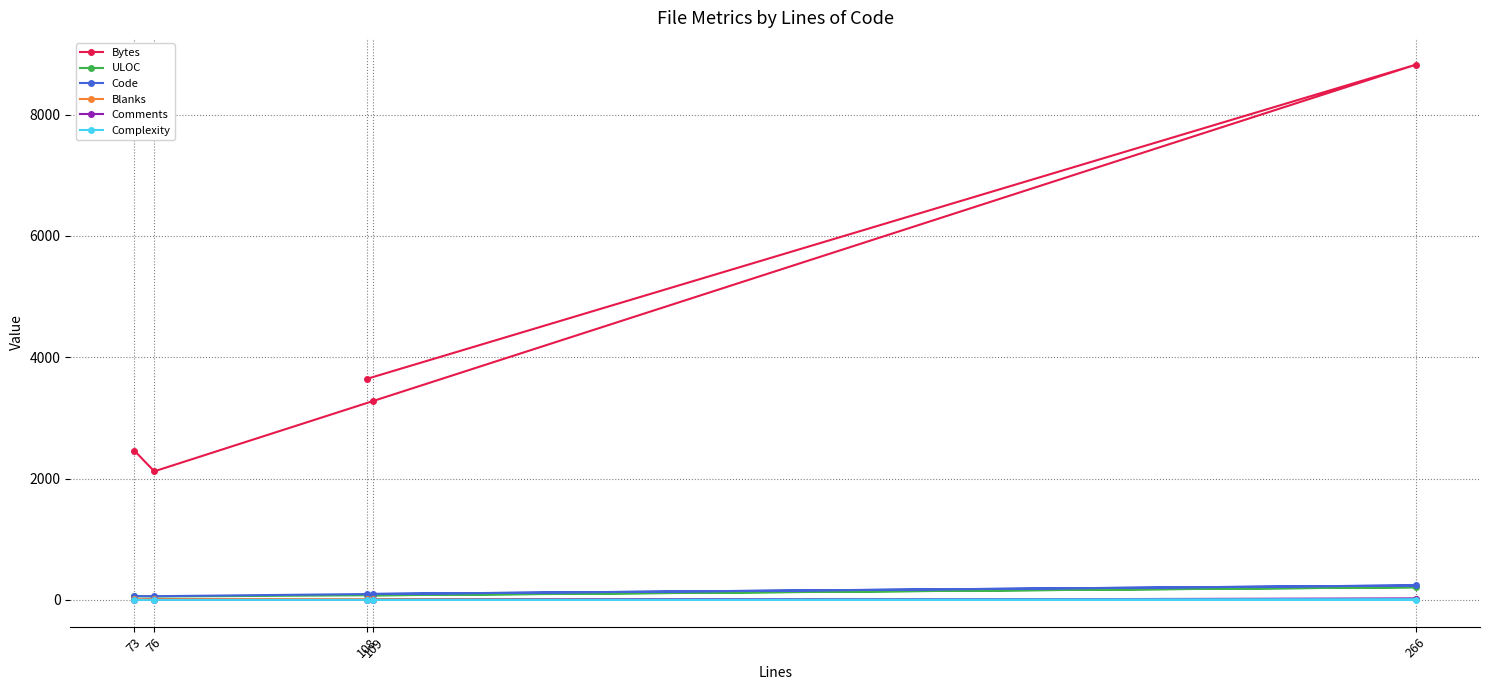

Which series changed the most between 108 and 76?

Bytes